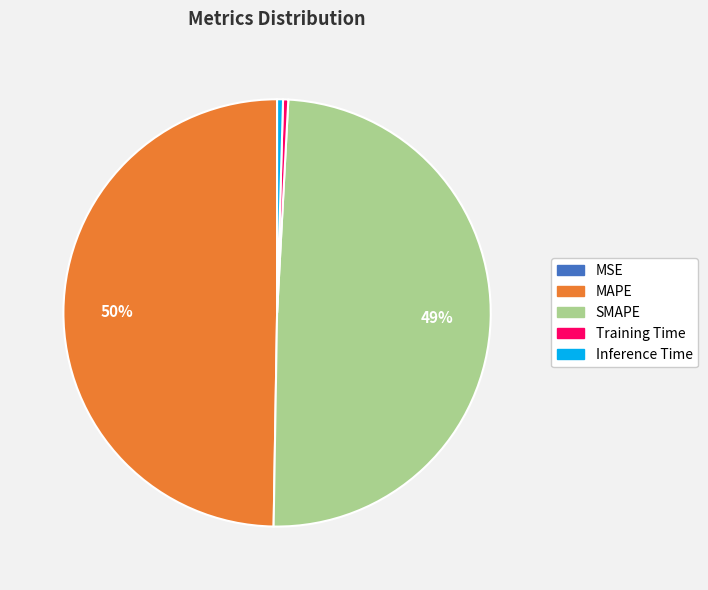

To the nearest percent, what is the average slice percentage?

20%